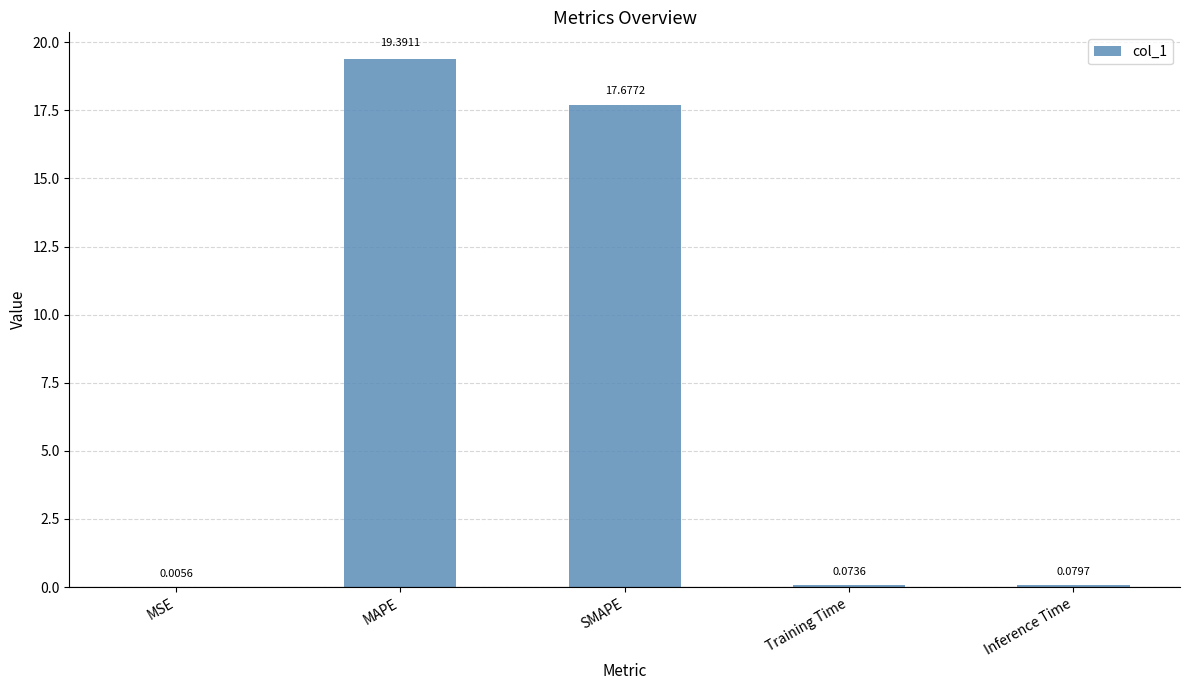

What is the sum of the values at MAPE and Inference Time?

19.5